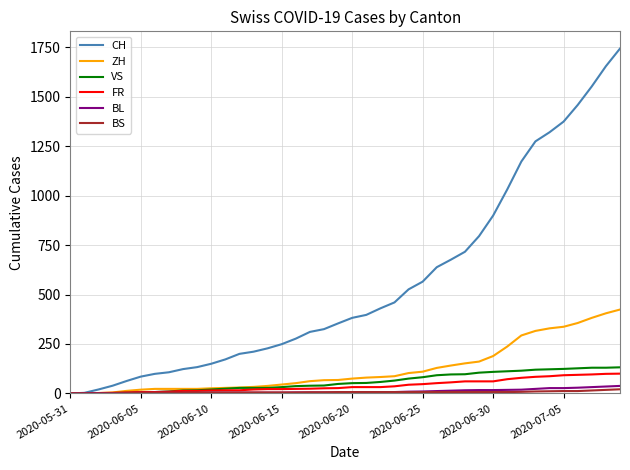

Does the chart display data point markers on the line(s)?

No